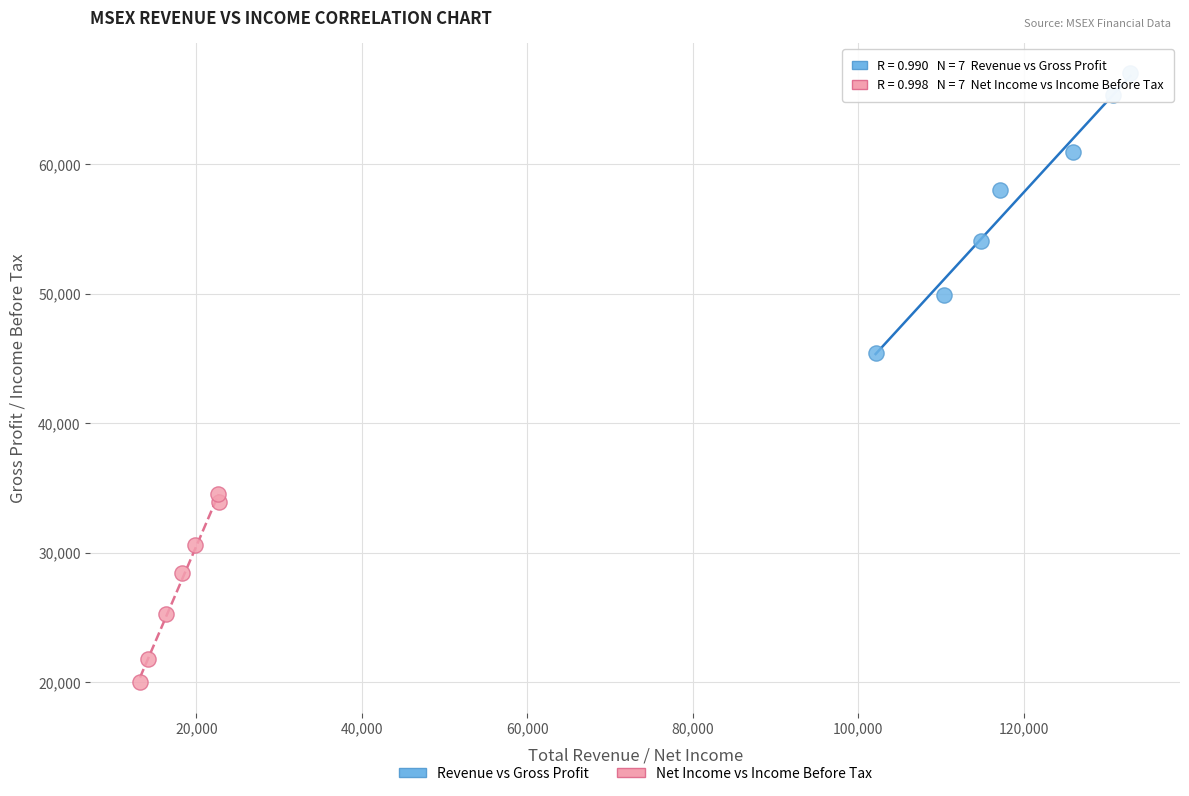

What are all the series names shown in the legend?

Revenue vs Gross Profit, Net Income vs Income Before Tax